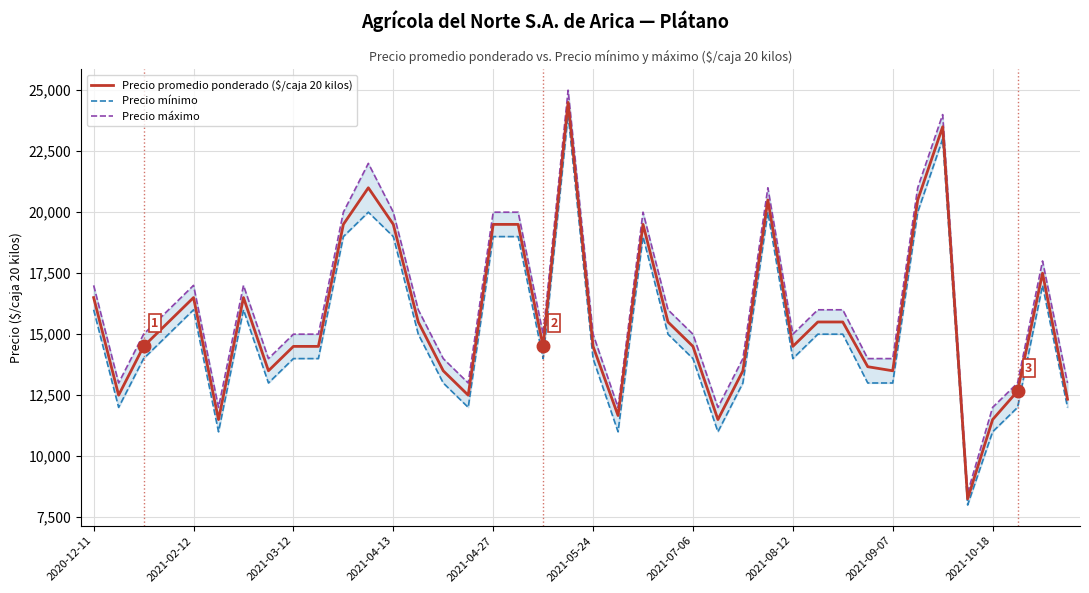

What is the value of the Precio promedio ponderado ($/caja 20 kilos) point at the 27th from the left?

13500